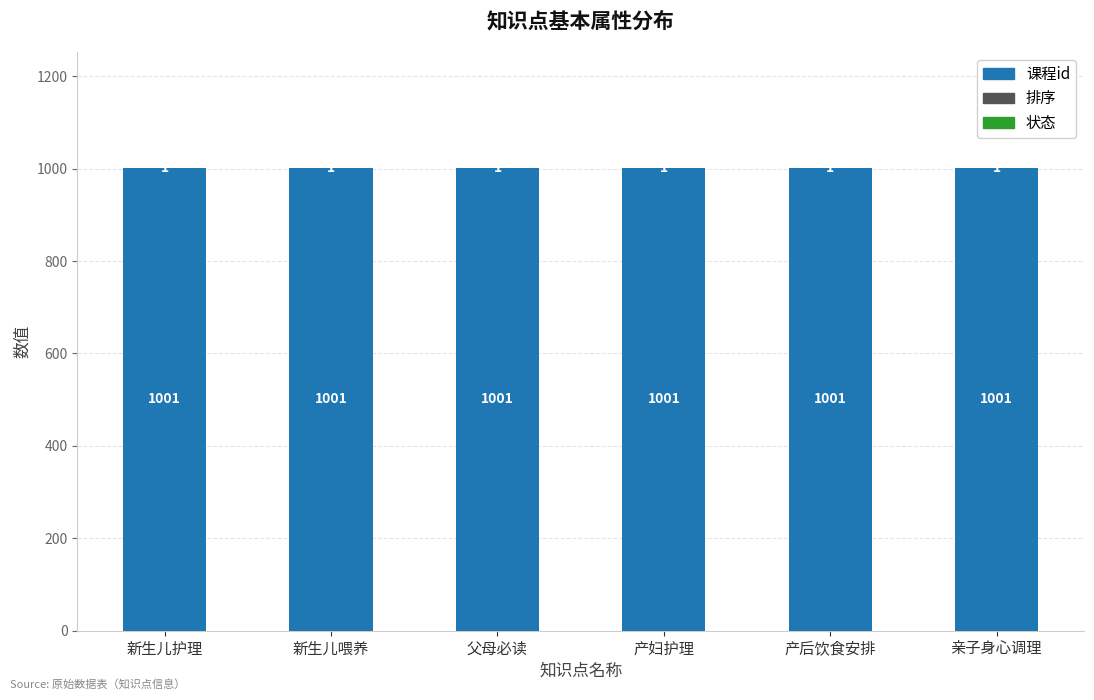

What is the sum of all 课程id values?

6006